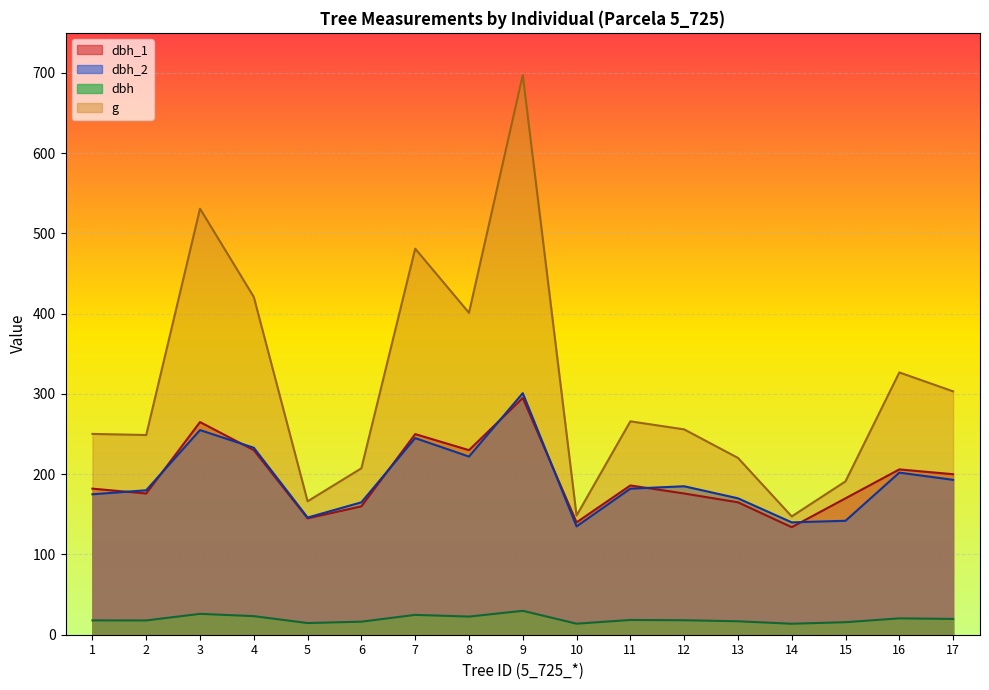

Which series has the largest total across all categories?

g